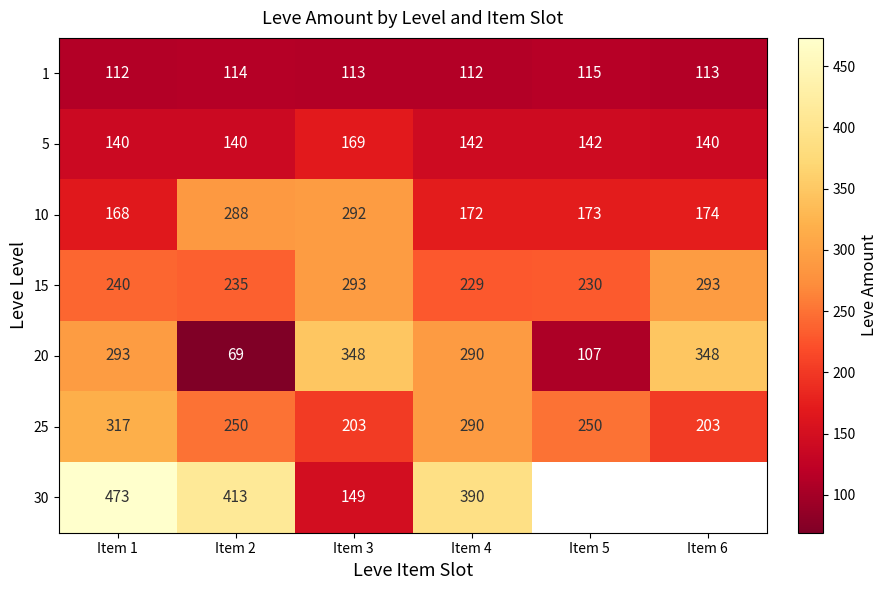

What is the total value across all series at Item 3?

1567